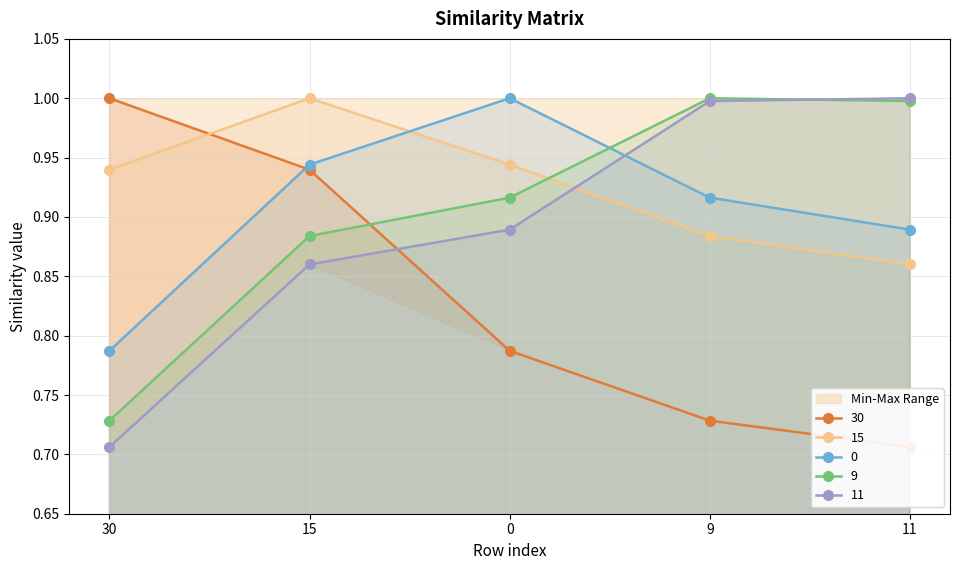

What is the maximum value shown in the chart?

1.0